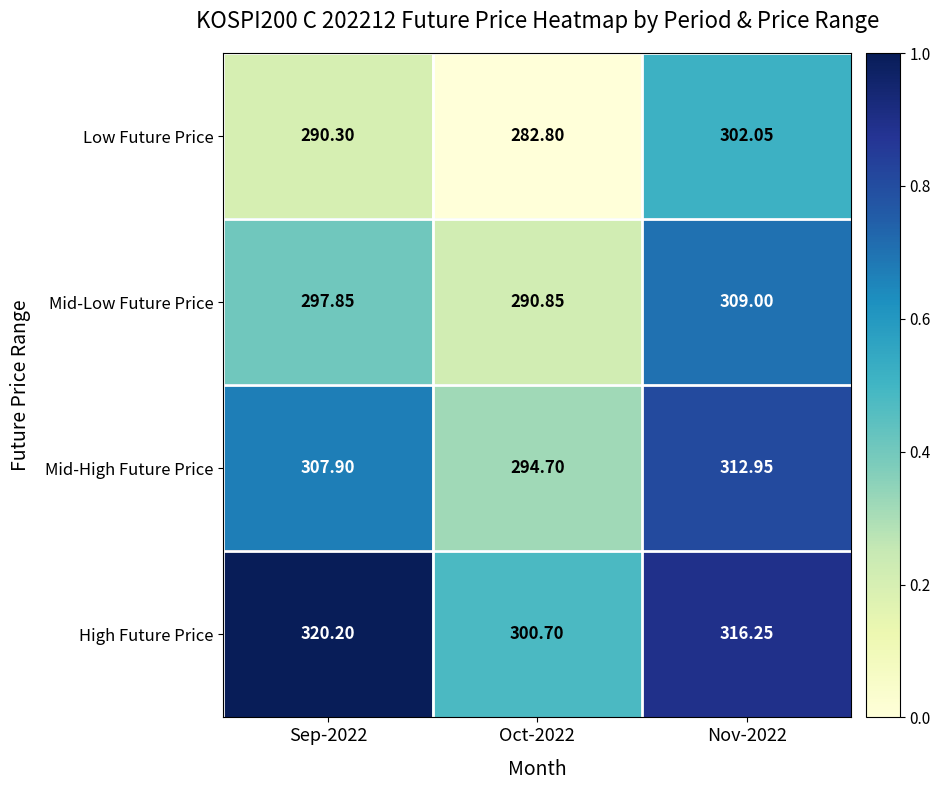

Count the number of categories in the chart.

3